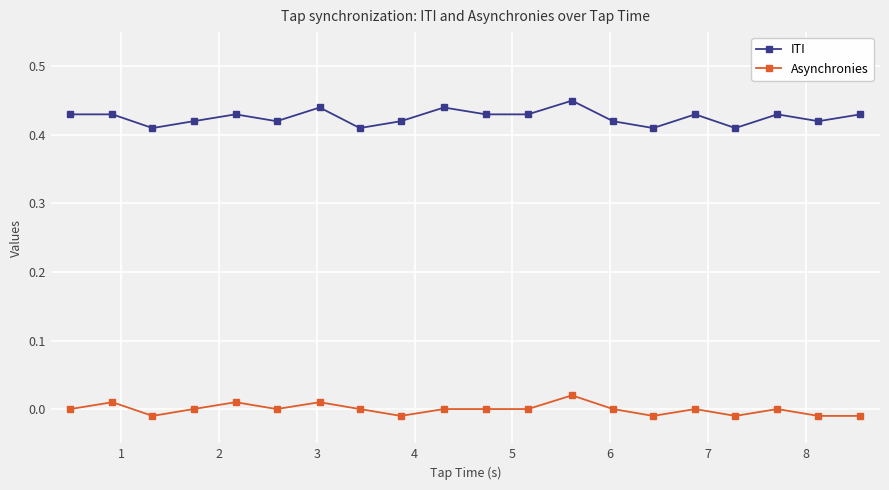

How many lines are shown in the chart?

2